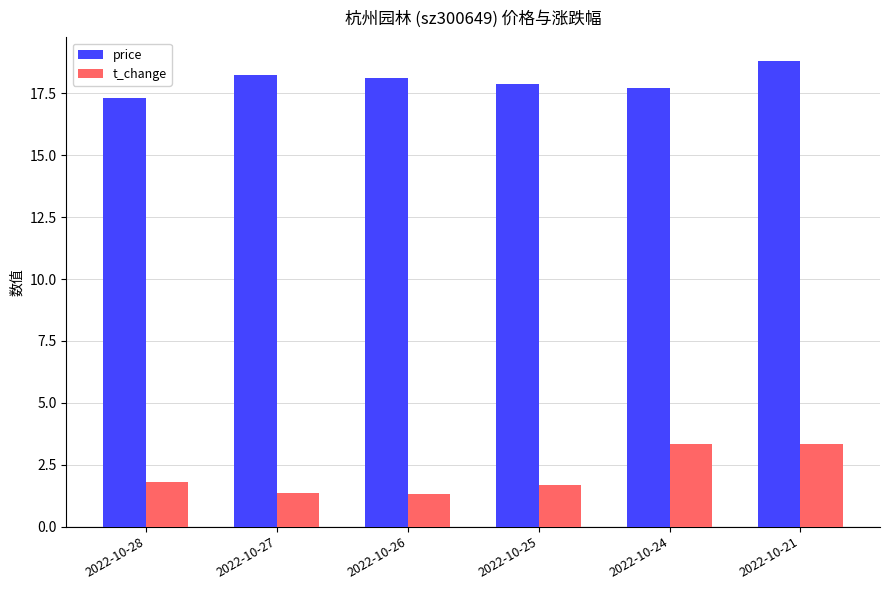

What is the lowest value of the price series?

17.3